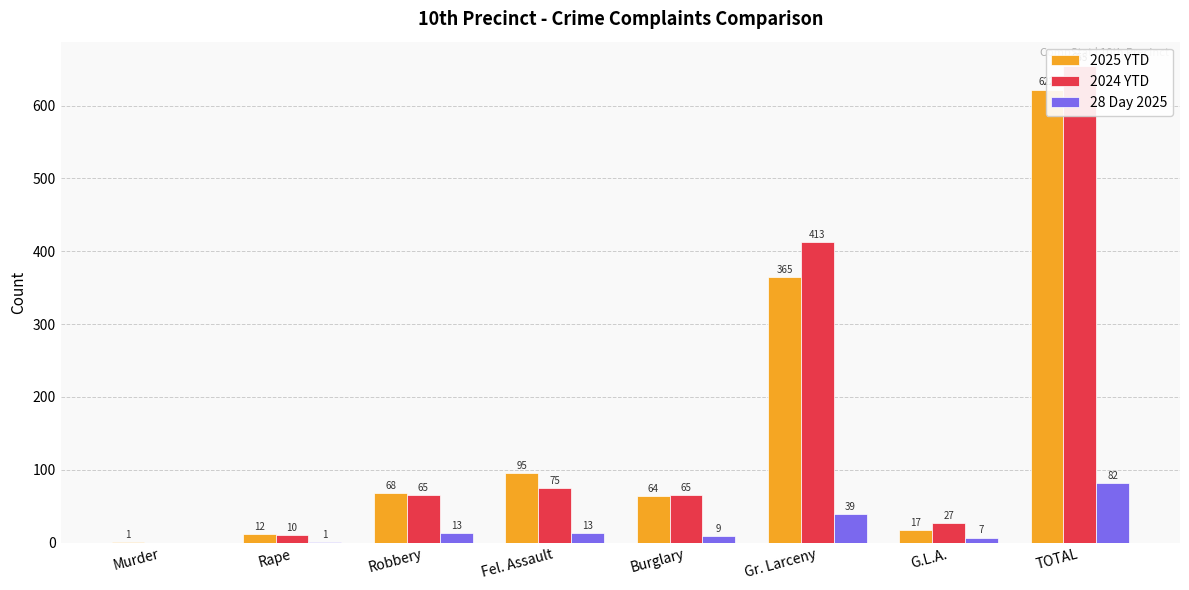

Rank the series by their maximum value, from lowest to highest.

28 Day 2025, 2025 YTD, 2024 YTD